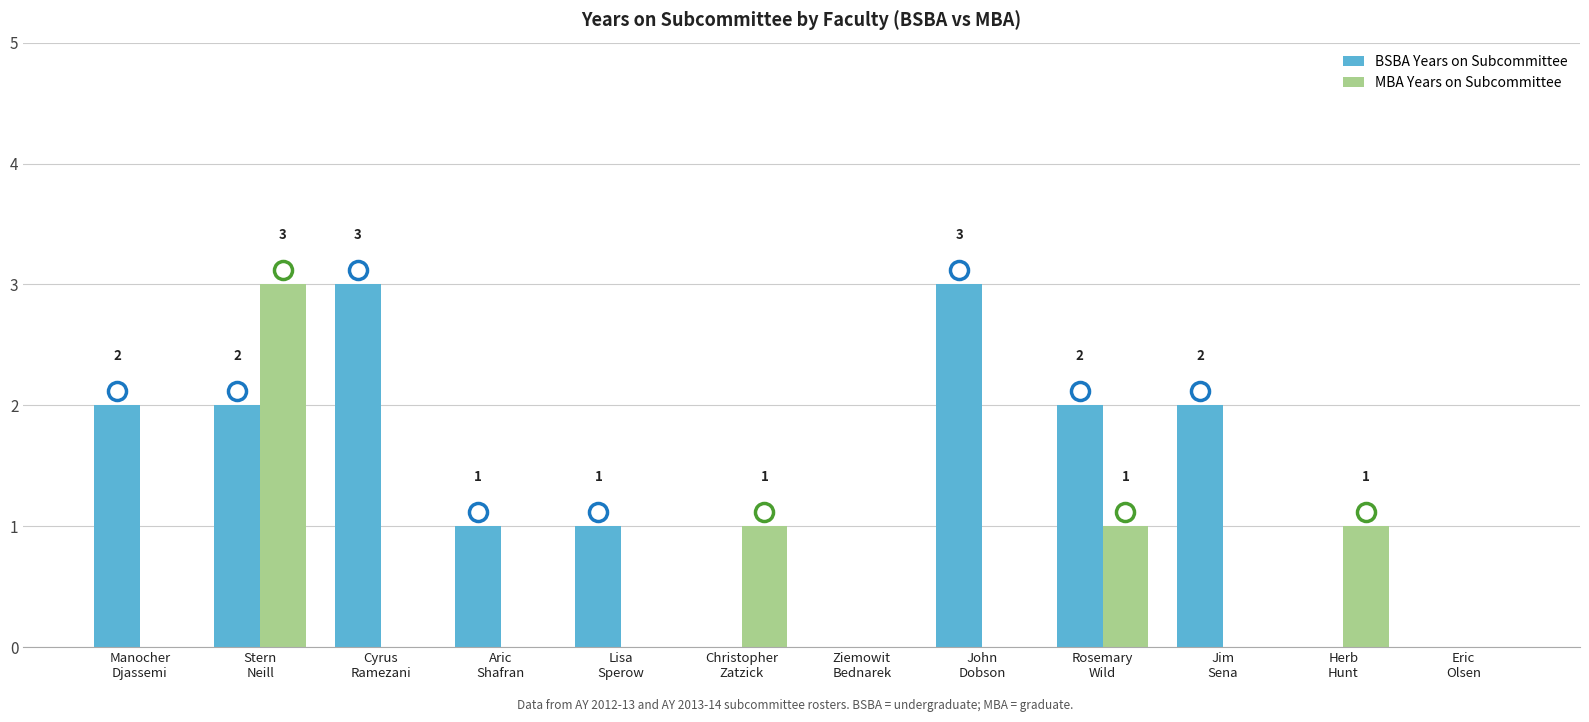

What is the sum of all MBA Years on Subcommittee values?

6